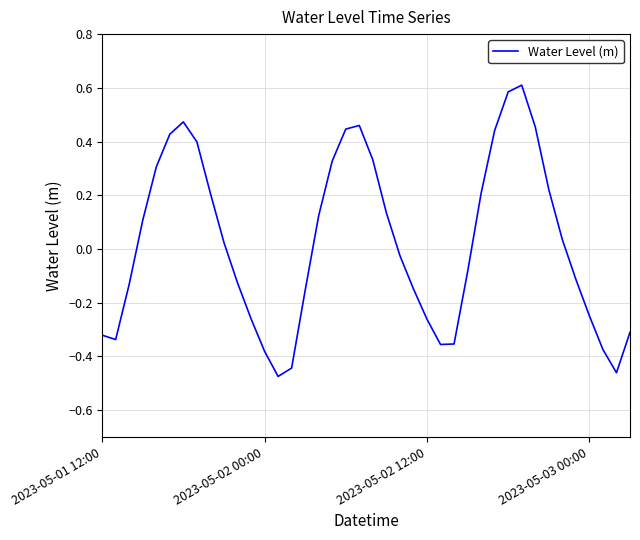

What is the difference between the maximum and minimum values?

1.1